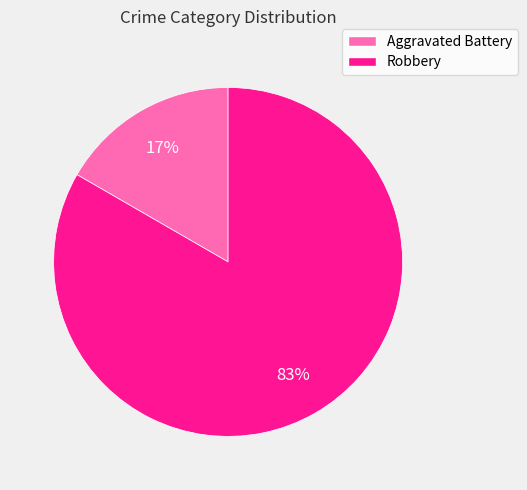

What is the majority slice?

Robbery